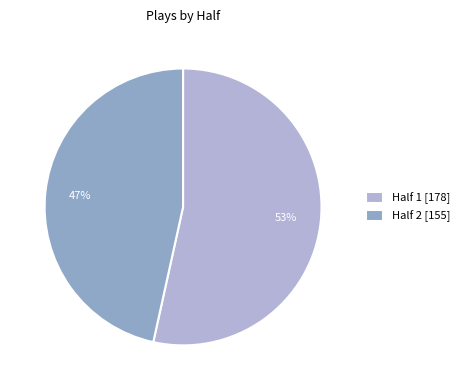

To the nearest percent, what is the average slice percentage?

50%